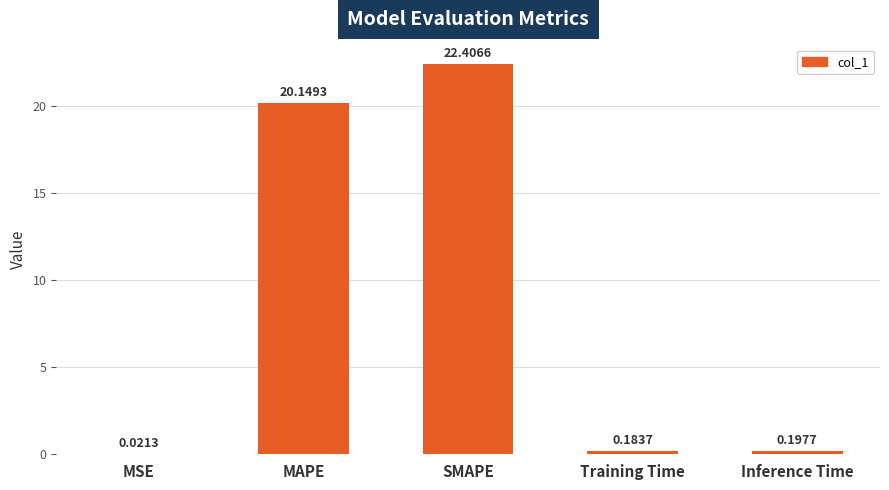

Which label corresponds to the largest value in the chart?

SMAPE